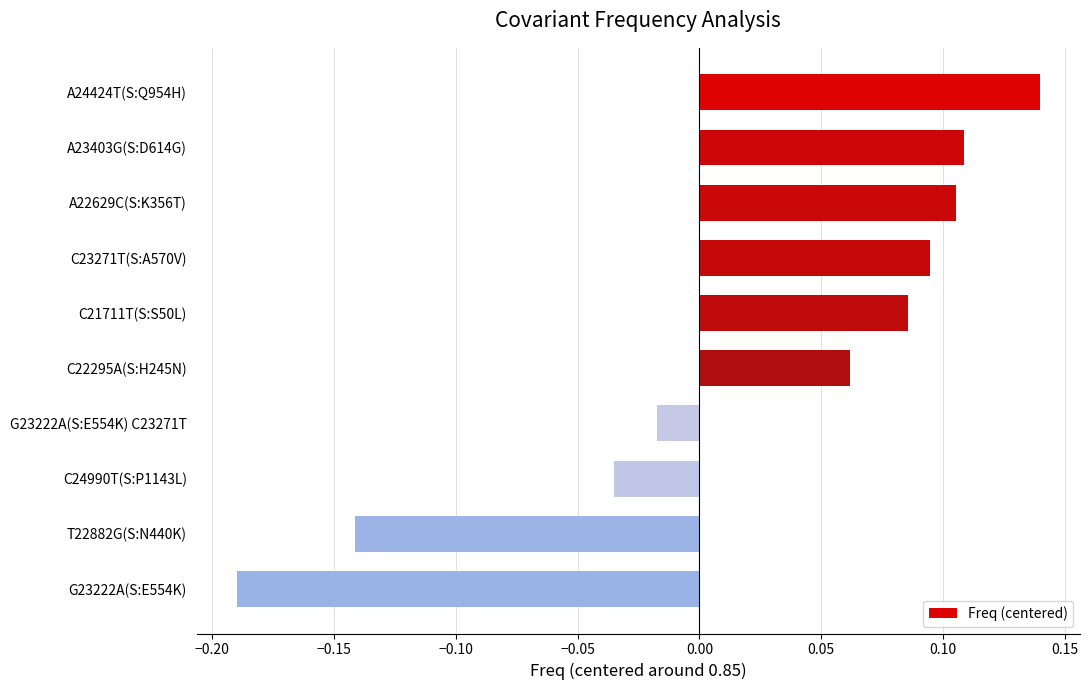

Which category has the highest value across all series?

A24424T(S:Q954H)